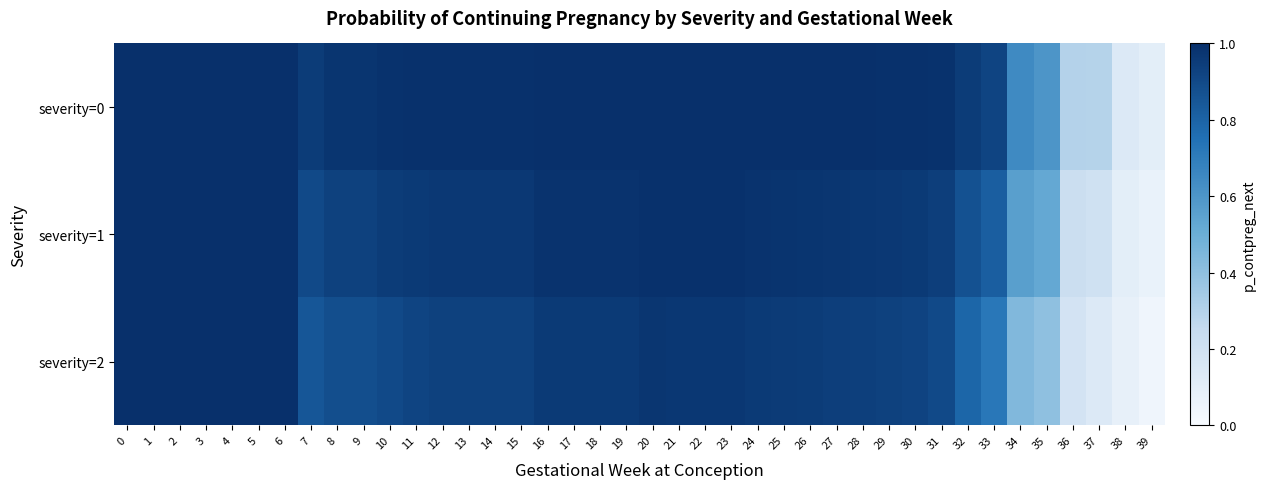

Reading right to left, extract all data points from this chart.

severity=0: 39=0.1	38=0.1	37=0.3	36=0.3	35=0.6	34=0.6	33=0.9	32=0.9	31=1.0	30=1.0	29=1.0	28=1.0	27=1.0	26=1.0	25=1.0	24=1.0	23=1.0	22=1.0	21=1.0	20=1.0	19=1.0	18=1.0	17=1.0	16=1.0	15=1.0	14=1.0	13=1.0	12=1.0	11=1.0	10=1.0	9=1.0	8=1.0	7=0.9	6=1.0	5=1.0	4=1.0	3=1.0	2=1.0	1=1.0	0=1.0
severity=1: 39=0.1	38=0.1	37=0.2	36=0.2	35=0.5	34=0.6	33=0.8	32=0.9	31=0.9	30=1.0	29=1.0	28=1.0	27=1.0	26=1.0	25=1.0	24=1.0	23=1.0	22=1.0	21=1.0	20=1.0	19=1.0	18=1.0	17=1.0	16=1.0	15=1.0	14=1.0	13=1.0	12=1.0	11=1.0	10=0.9	9=0.9	8=0.9	7=0.9	6=1.0	5=1.0	4=1.0	3=1.0	2=1.0	1=1.0	0=1.0
severity=2: 39=0.0	38=0.1	37=0.1	36=0.2	35=0.4	34=0.4	33=0.7	32=0.8	31=0.9	30=0.9	29=0.9	28=0.9	27=0.9	26=0.9	25=1.0	24=1.0	23=1.0	22=1.0	21=1.0	20=1.0	19=1.0	18=1.0	17=1.0	16=1.0	15=0.9	14=0.9	13=0.9	12=0.9	11=0.9	10=0.9	9=0.9	8=0.9	7=0.8	6=1.0	5=1.0	4=1.0	3=1.0	2=1.0	1=1.0	0=1.0